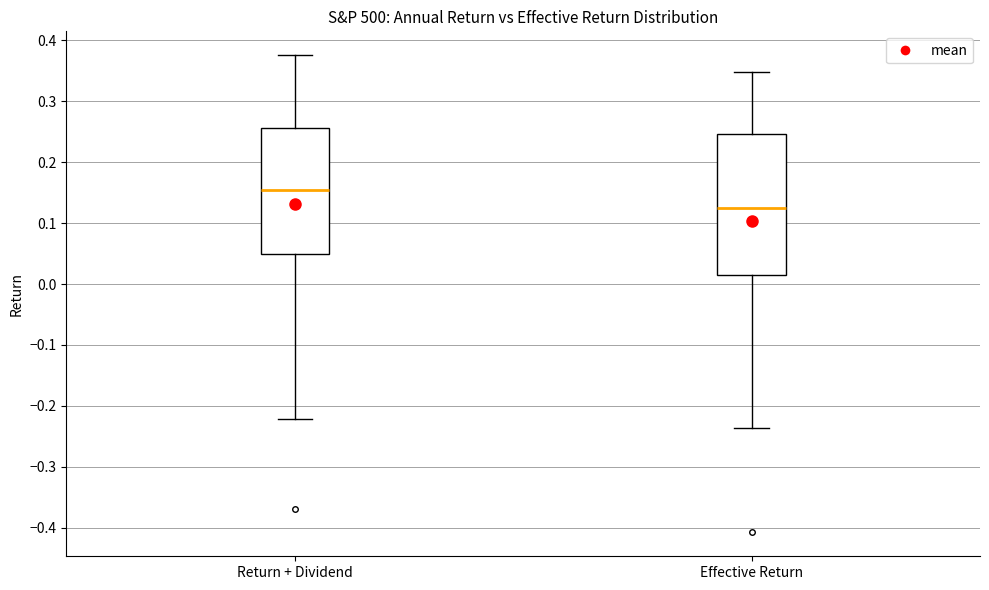

Reading left to right, transcribe this box plot: for each box, give where its median line is, the range the box spans, and where its two whiskers end, as read against the y-axis. The values are not printed on the chart, so give them approximately, as read against the axis.

Return + Dividend: median 0.15, box 0.05 to 0.26, whiskers -0.22 to 0.38
Effective Return: median 0.13, box 0.02 to 0.25, whiskers -0.24 to 0.35